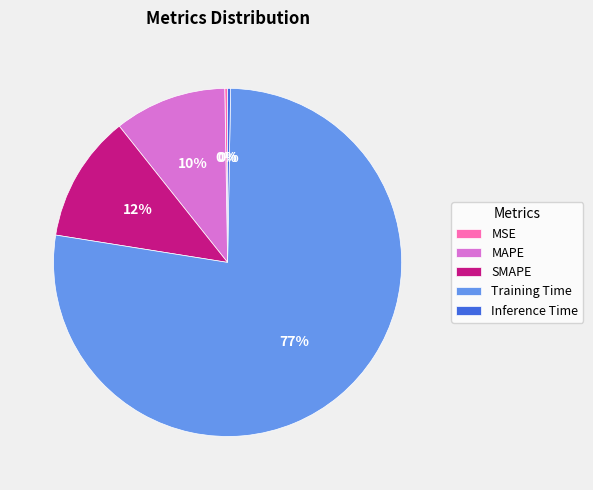

Is Training Time the majority of the pie?

Yes